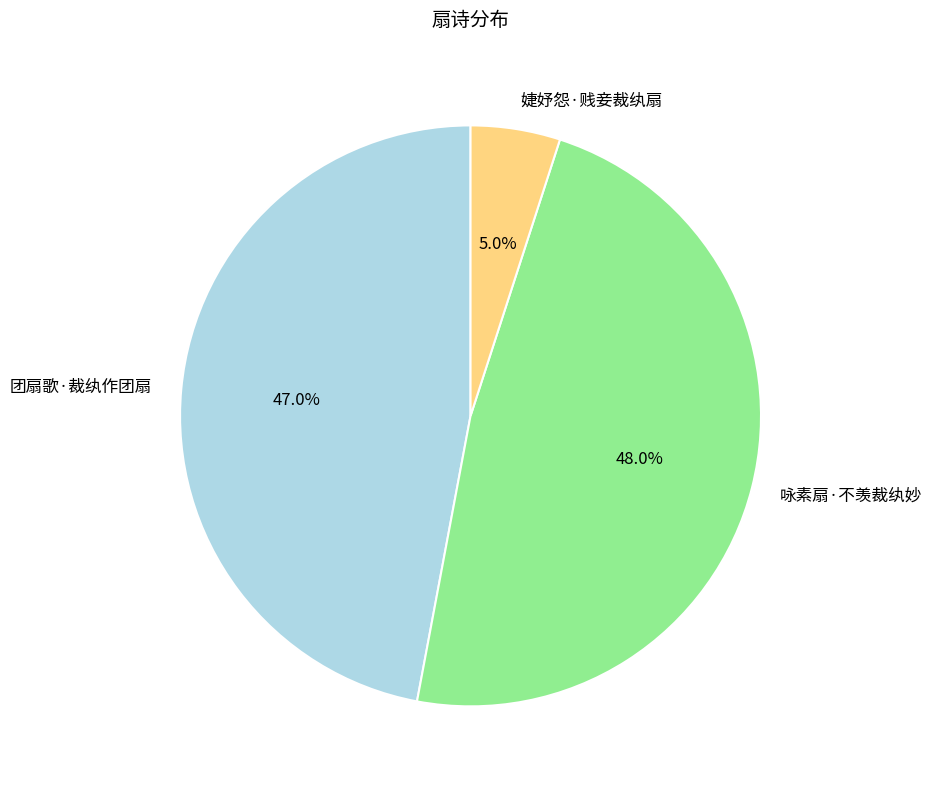

Which category has the biggest portion of the pie?

咏素扇·不羡裁纨妙